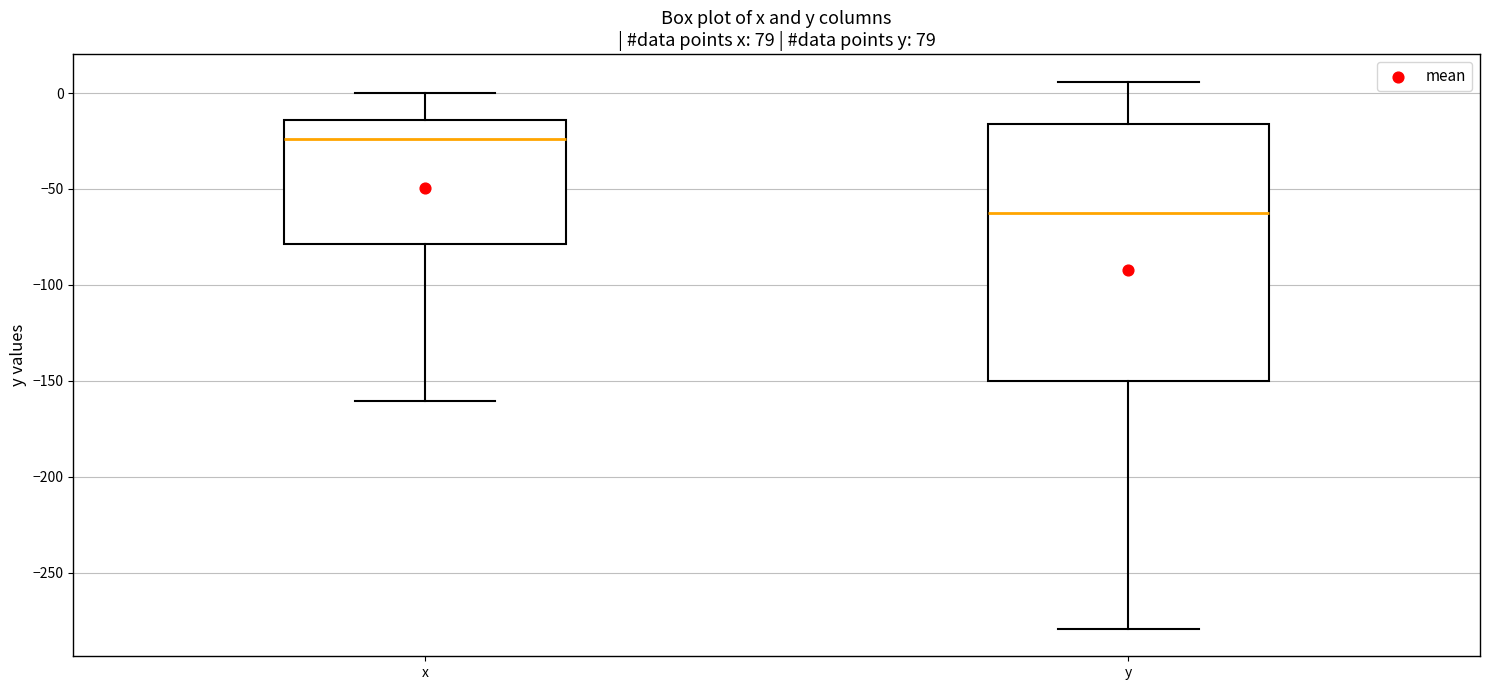

Which box's median line is the highest?

x